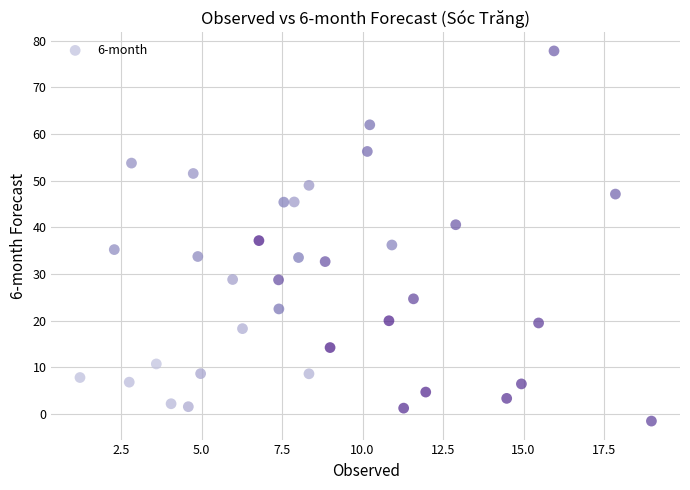

What is the range of X values (max minus min)?

17.7